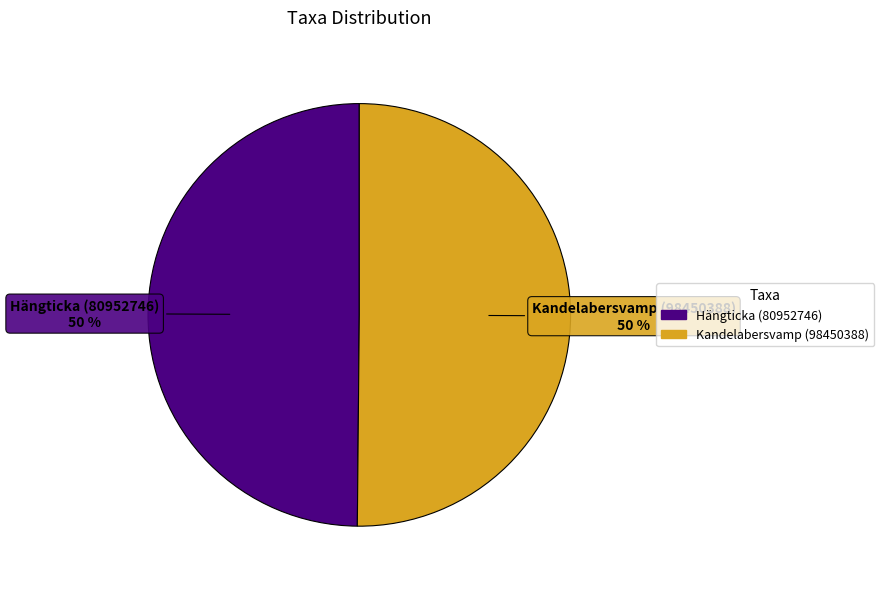

The Hängticka (80952746) slice represents 50% of the pie. True or false?

True